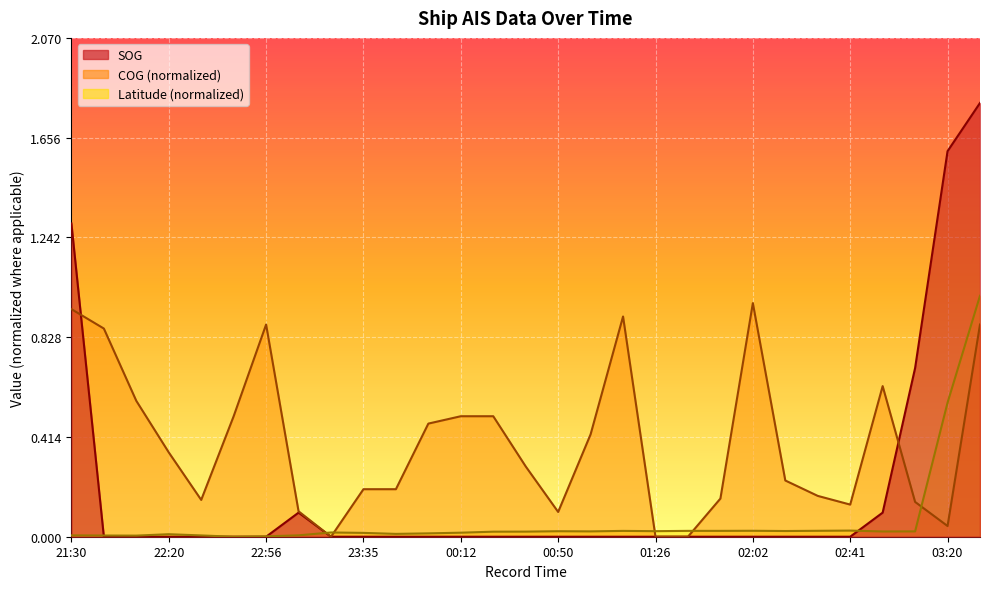

Which category has the highest value in the SOG series?

03:35